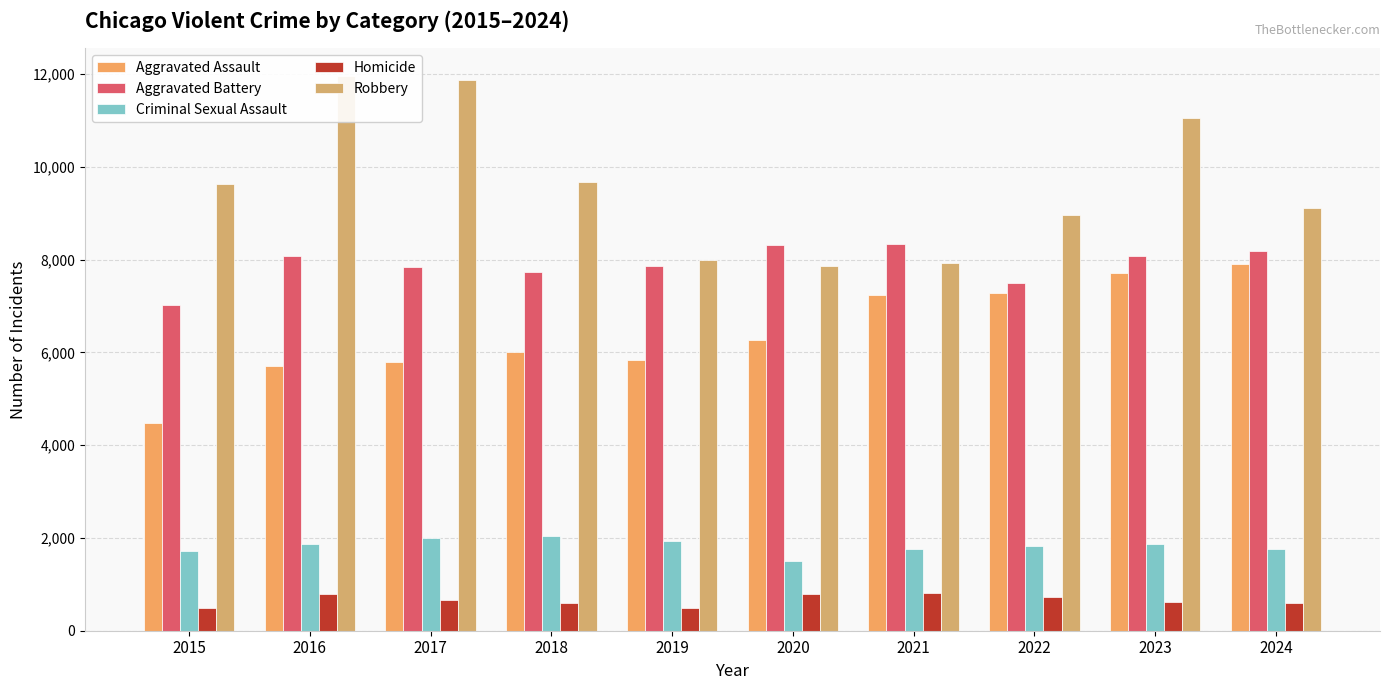

At which category does the chart reach its minimum across all series?

2015